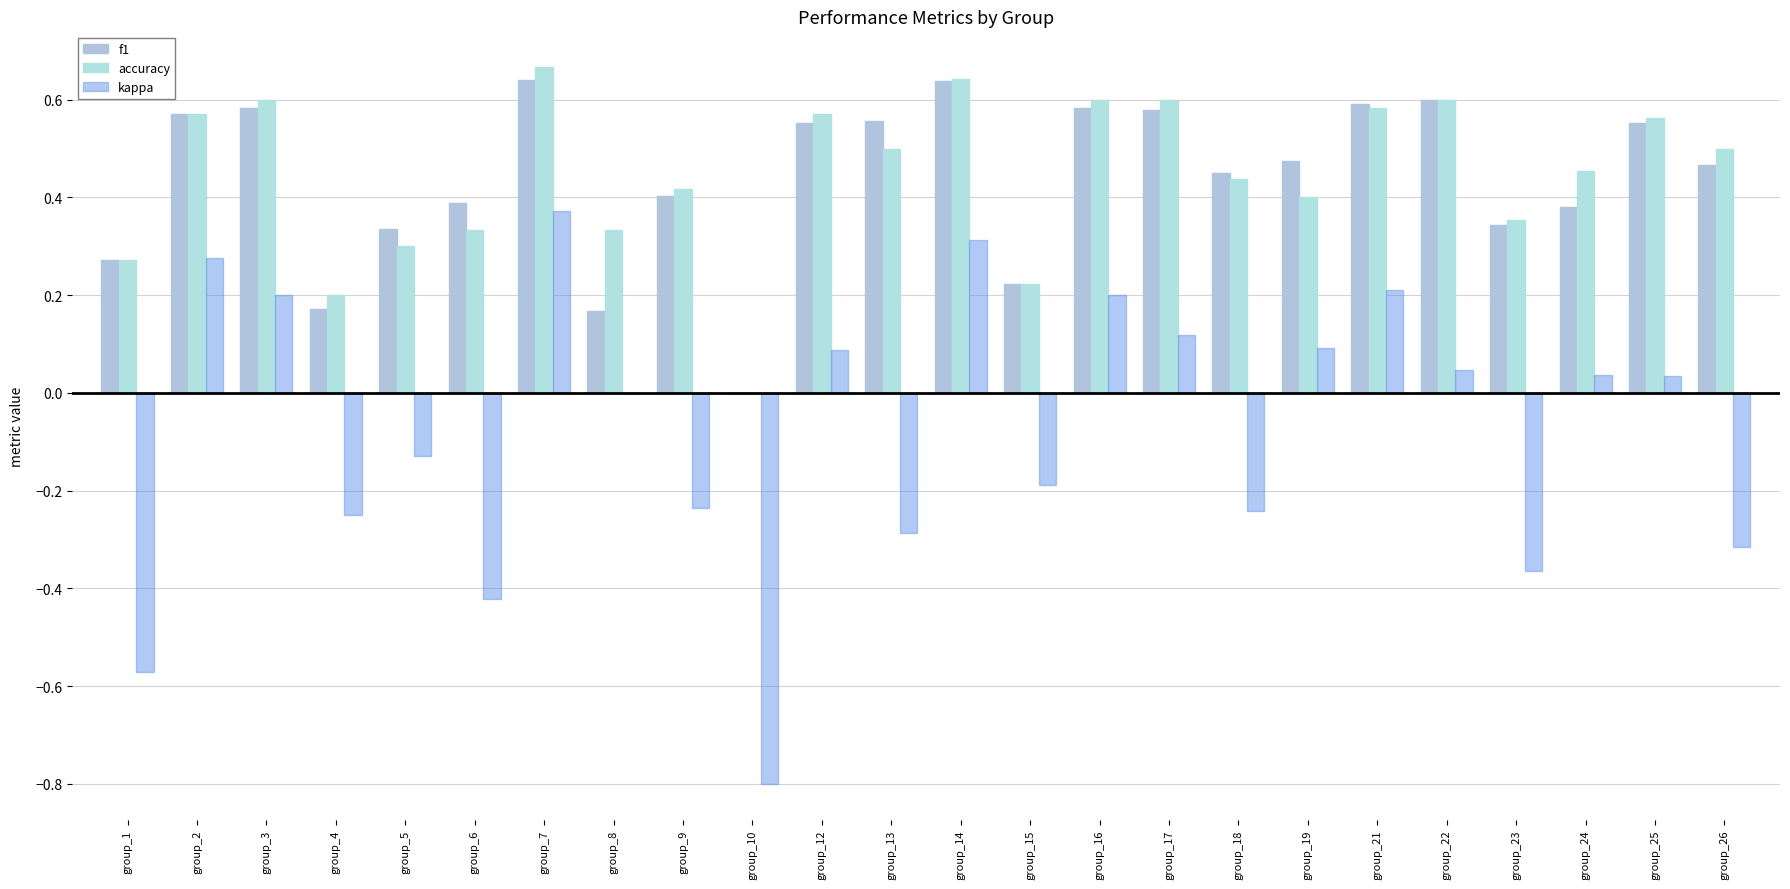

How many values in the accuracy series exceed 0?

23